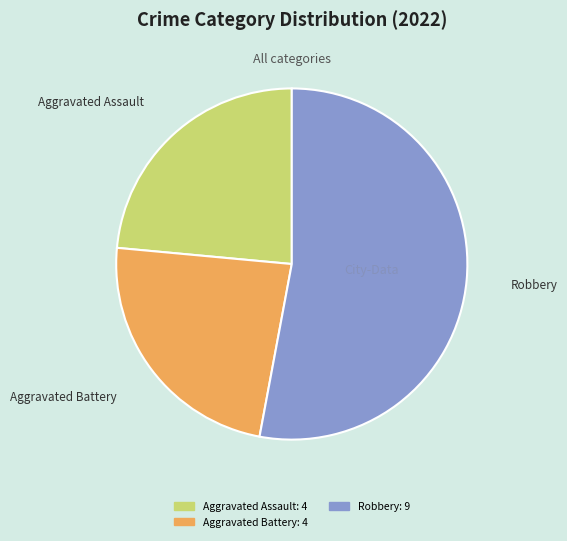

Is there any slice that represents more than half of the pie?

Yes